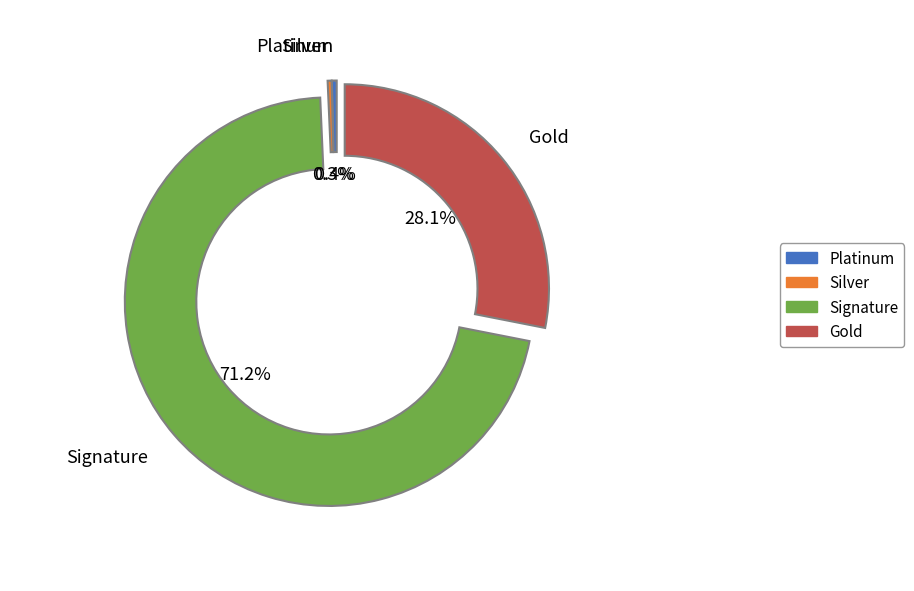

Is there a majority slice in this chart?

Yes